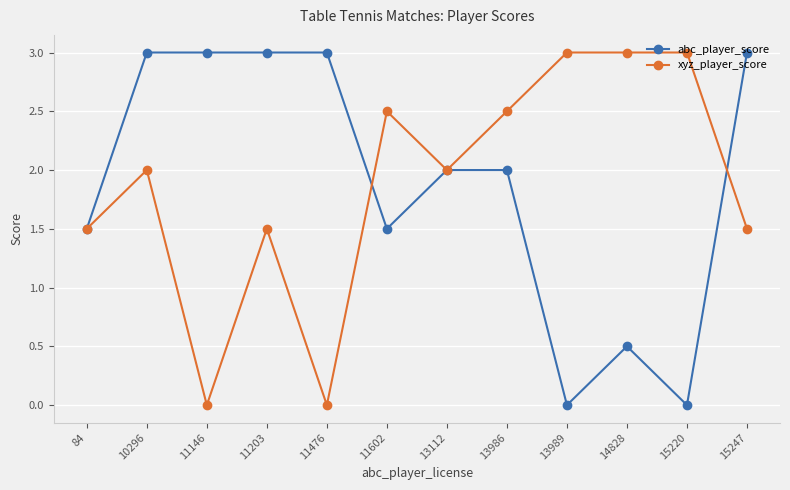

Is the value of xyz_player_score at 11476 greater than the value of abc_player_score at 11602?

No